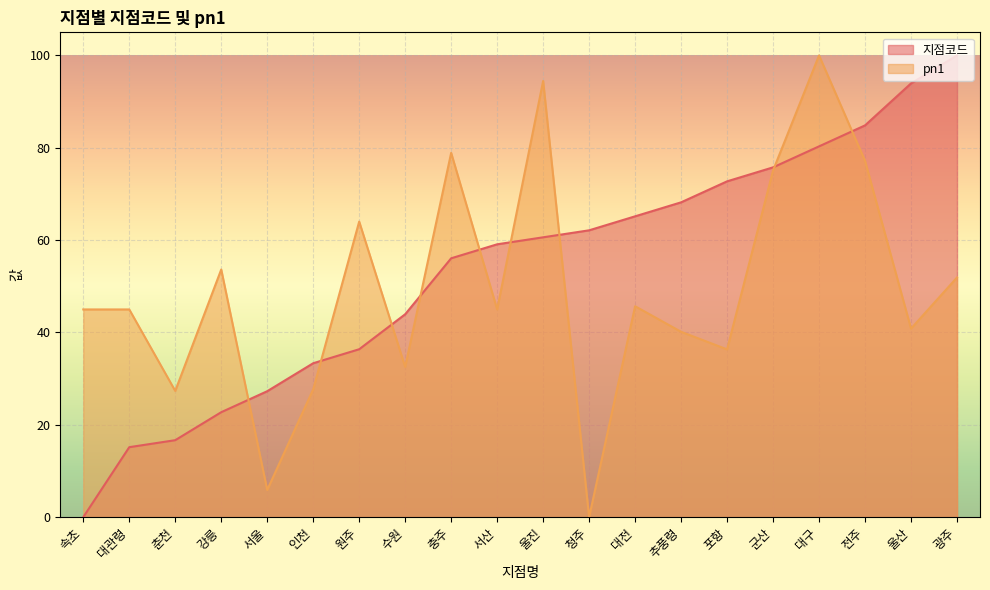

Where is the first local minimum for pn1?

춘천